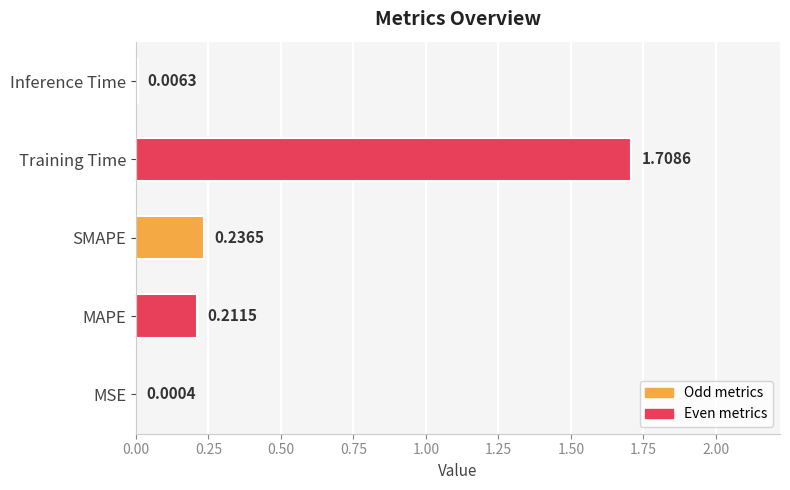

What is the change in value from SMAPE to Training Time?

+1.5